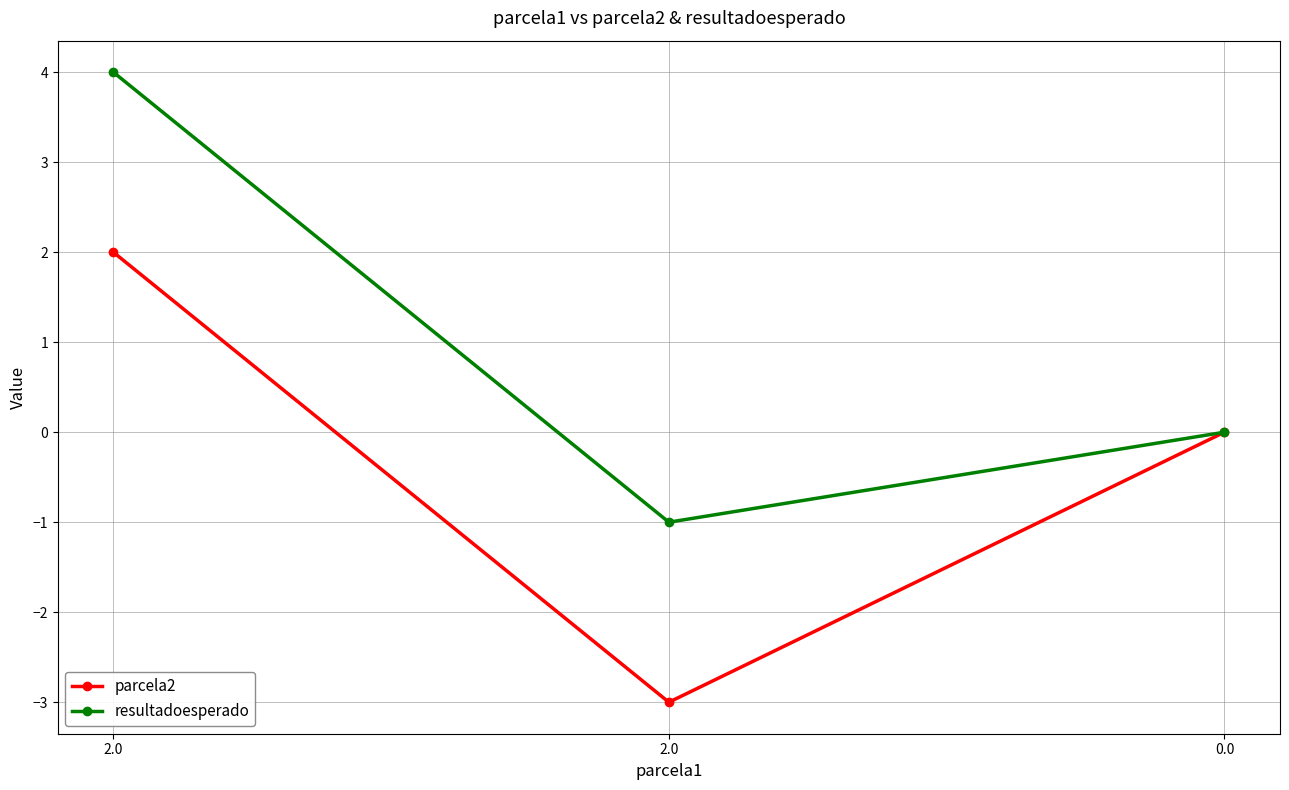

How many categories are shown in the chart?

3